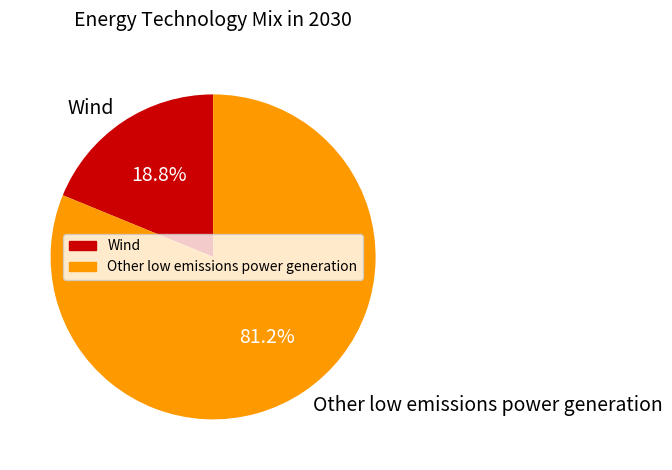

To the nearest percent, what is the average slice percentage?

50%